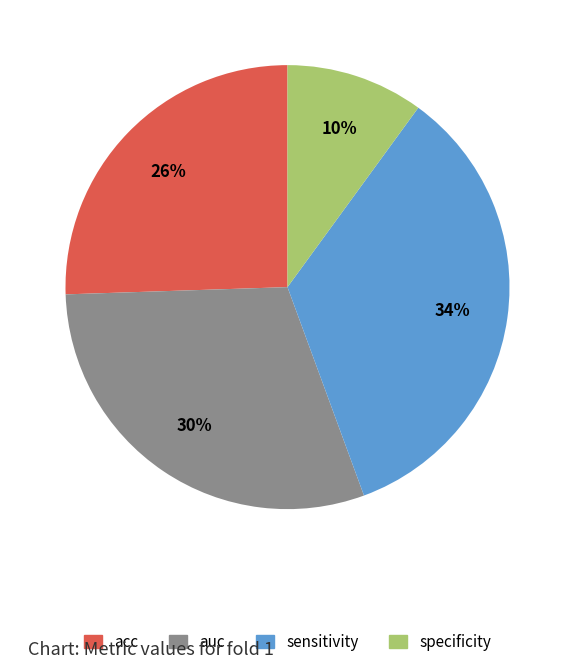

Is specificity the majority of the pie?

No